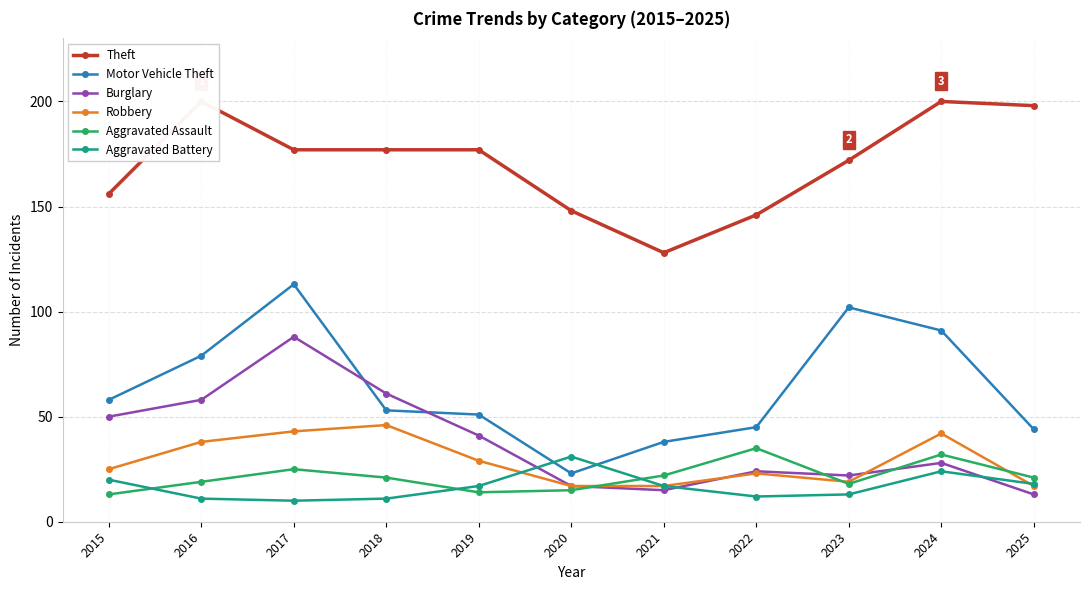

How many series are shown in this chart?

6